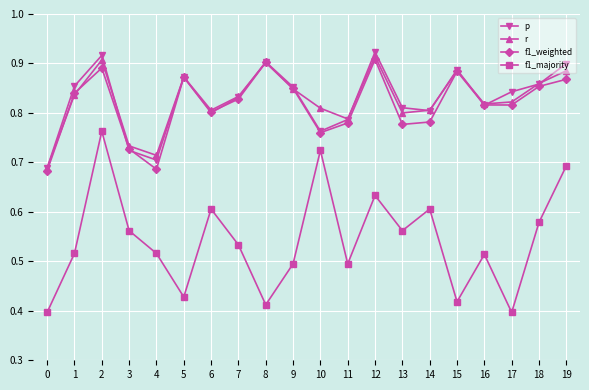

What are all the series names shown in the legend?

p, r, f1_weighted, f1_majority